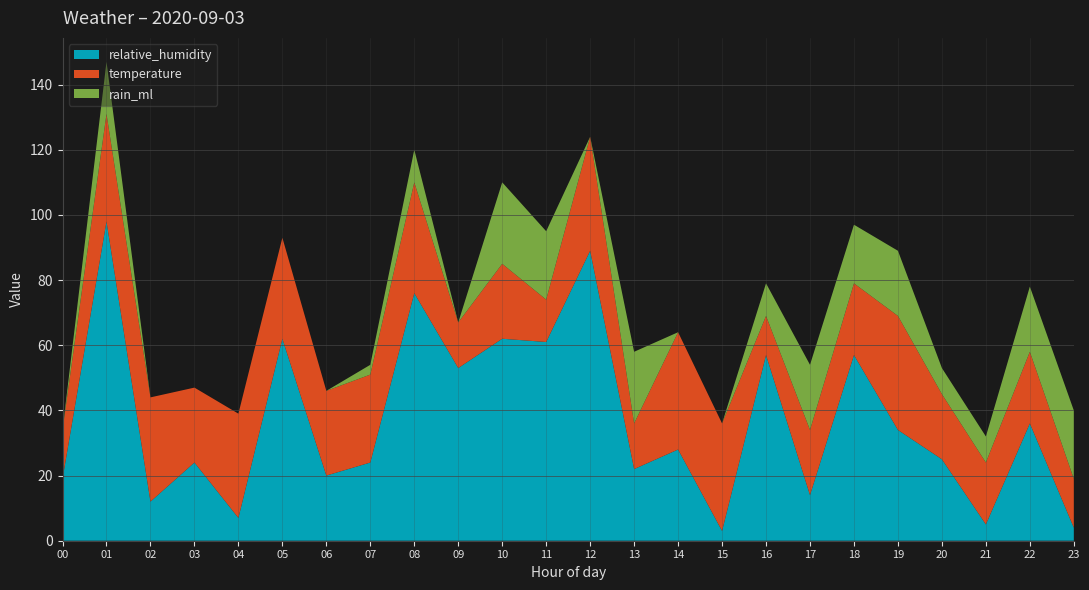

Reading left to right, transcribe all the data shown in this chart.

relative_humidity: 00=19	01=98	02=12	03=24	04=7	05=62	06=20	07=24	08=76	09=53	10=62	11=61	12=89	13=22	14=28	15=3	16=57	17=14	18=57	19=34	20=25	21=5	22=36	23=4
temperature: 00=15	01=33	02=32	03=23	04=32	05=31	06=26	07=27	08=34	09=14	10=23	11=13	12=35	13=14	14=36	15=33	16=12	17=20	18=22	19=35	20=20	21=19	22=22	23=15
rain_ml: 00=0	01=16	02=0	03=0	04=0	05=0	06=0	07=3	08=10	09=0	10=25	11=21	12=0	13=22	14=0	15=0	16=10	17=20	18=18	19=20	20=8	21=8	22=20	23=21